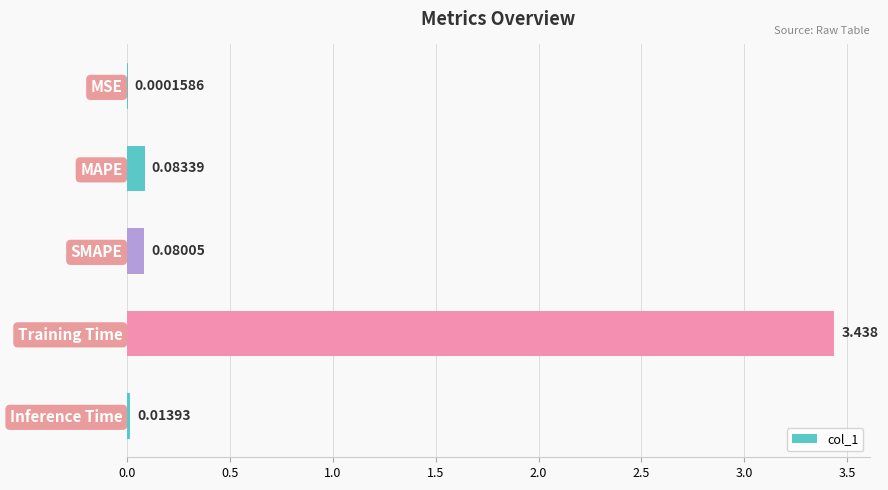

Between MAPE and Training Time, which is larger?

Training Time